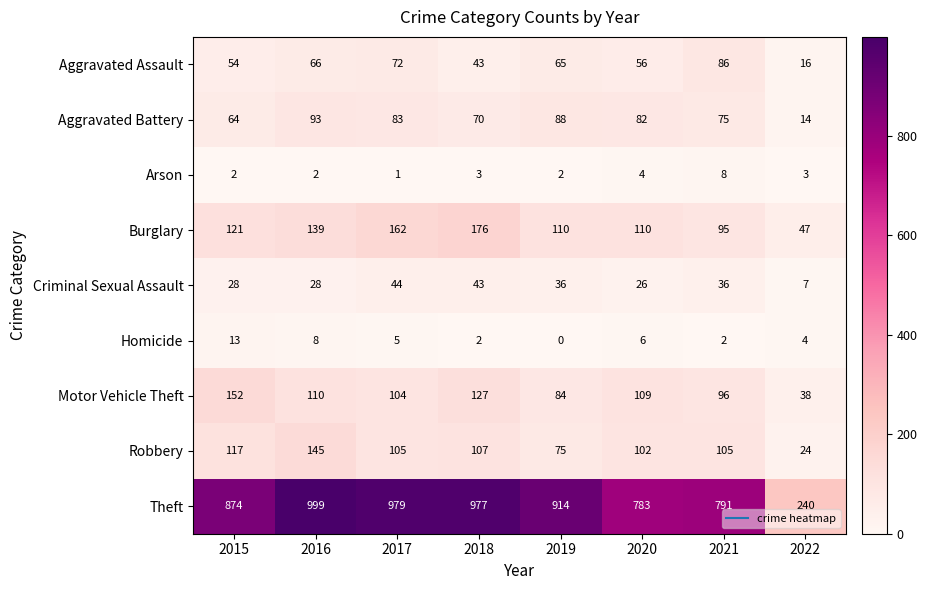

What is the spread (max minus min) of values at 2018?

975